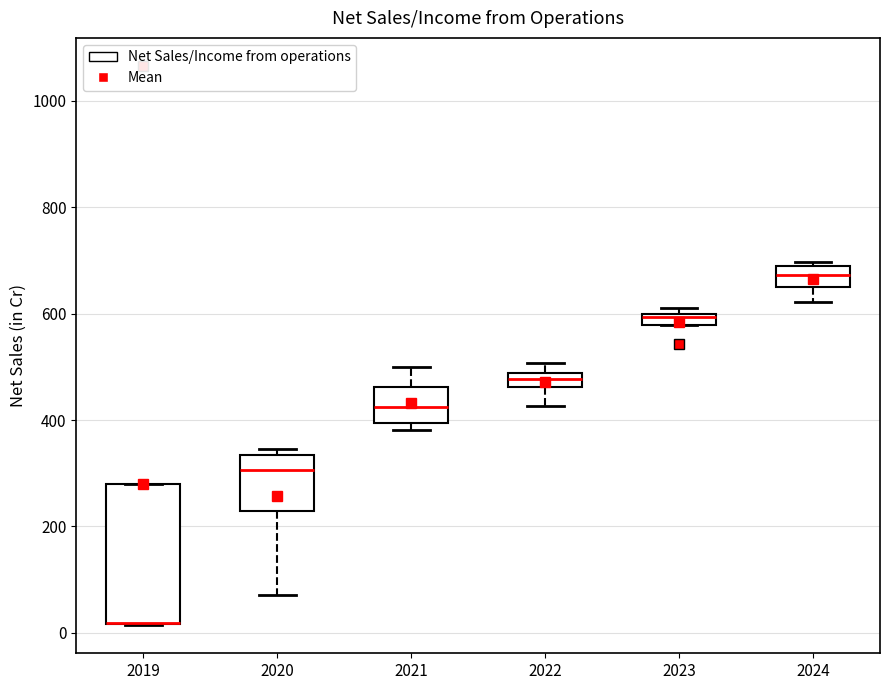

Where does the lower whisker of the box at x = 2022 end on the y-axis? The values are not printed on the chart, so give them approximately, as read against the axis.

420